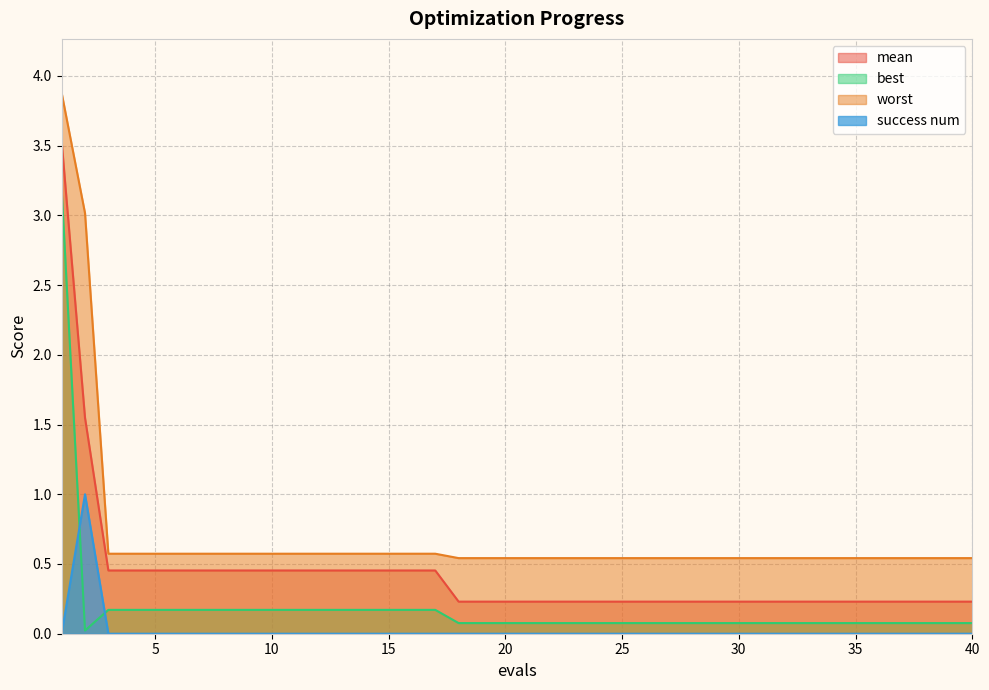

True or false: mean and success num intersect in this chart.

False